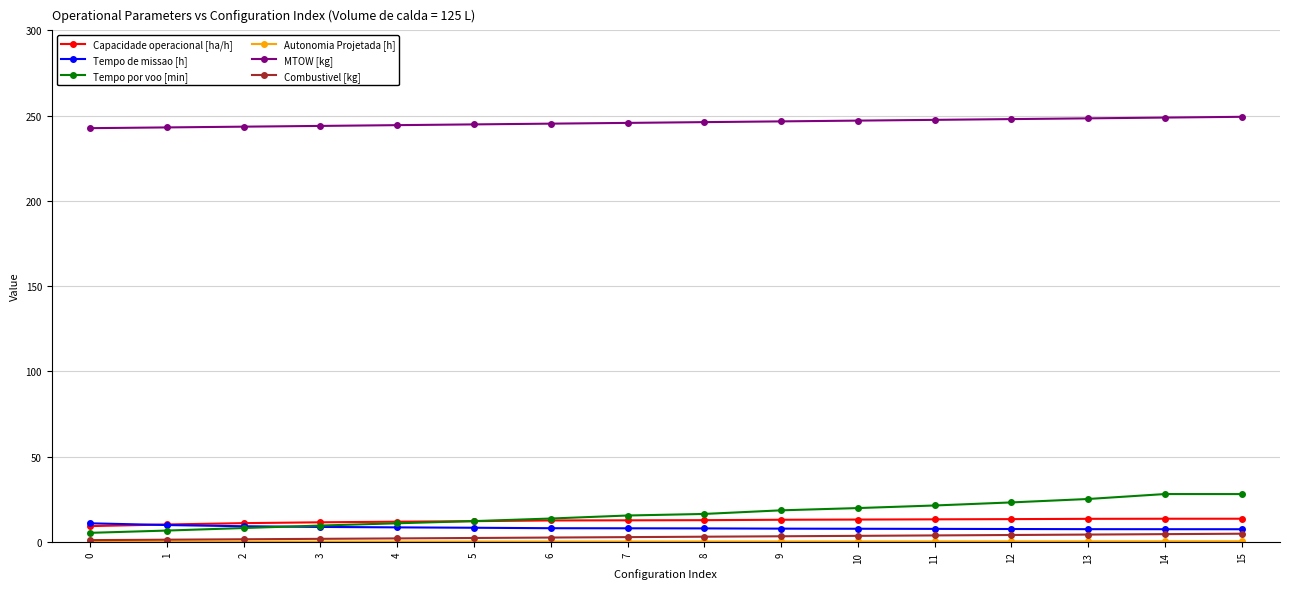

Which series has the largest total across all categories?

MTOW [kg]